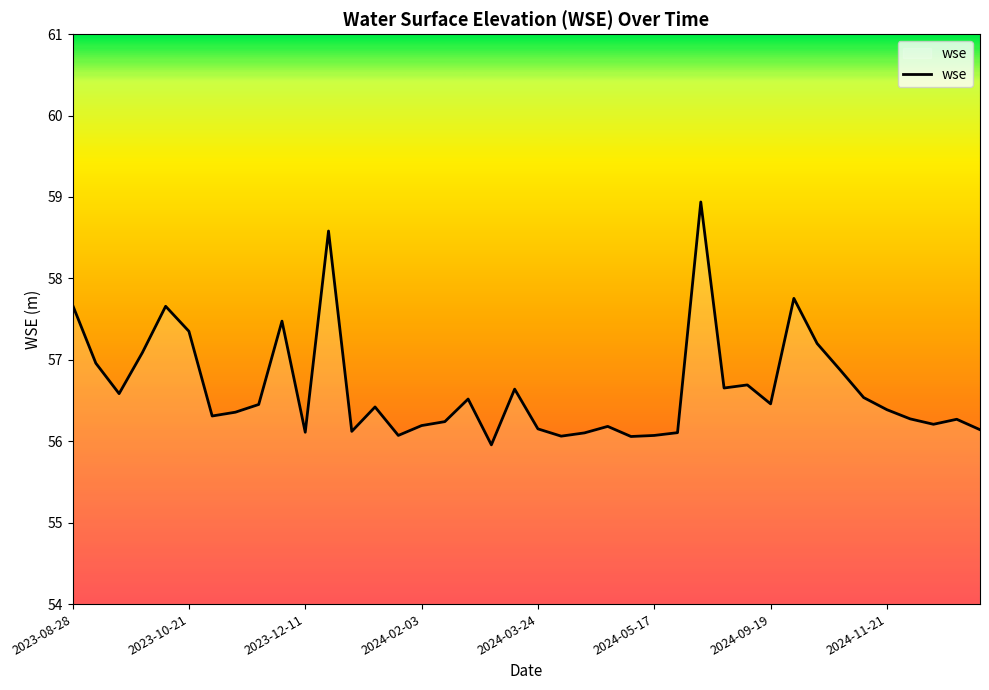

How many lines are shown in the chart?

1